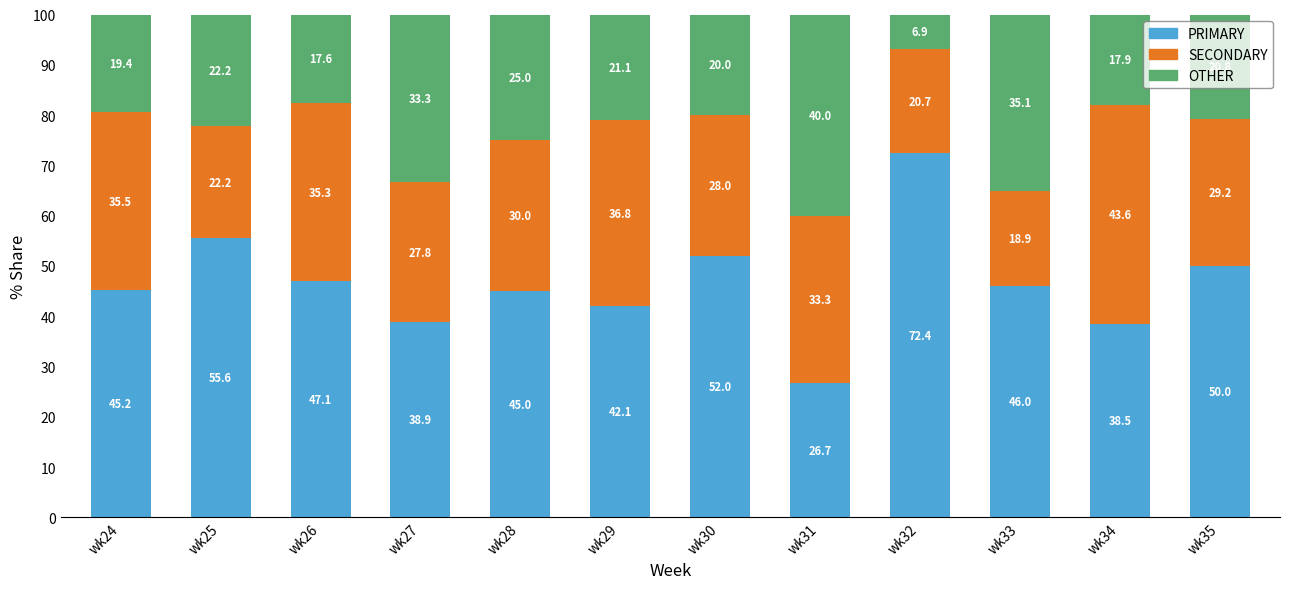

Where does the PRIMARY series first go above 45?

wk24